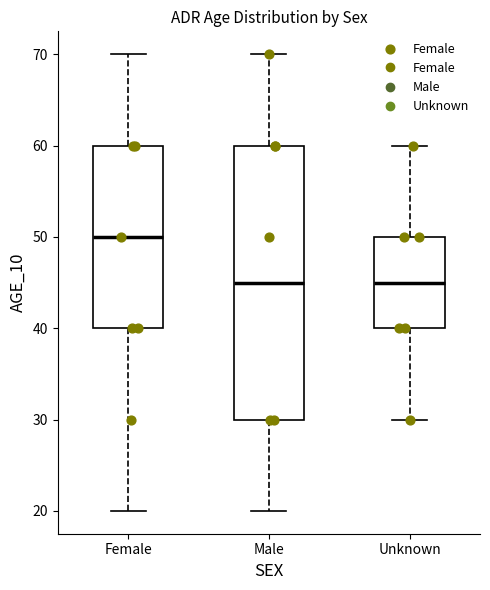

Comparing the boxes themselves (not the whiskers), which one is the tallest?

Male